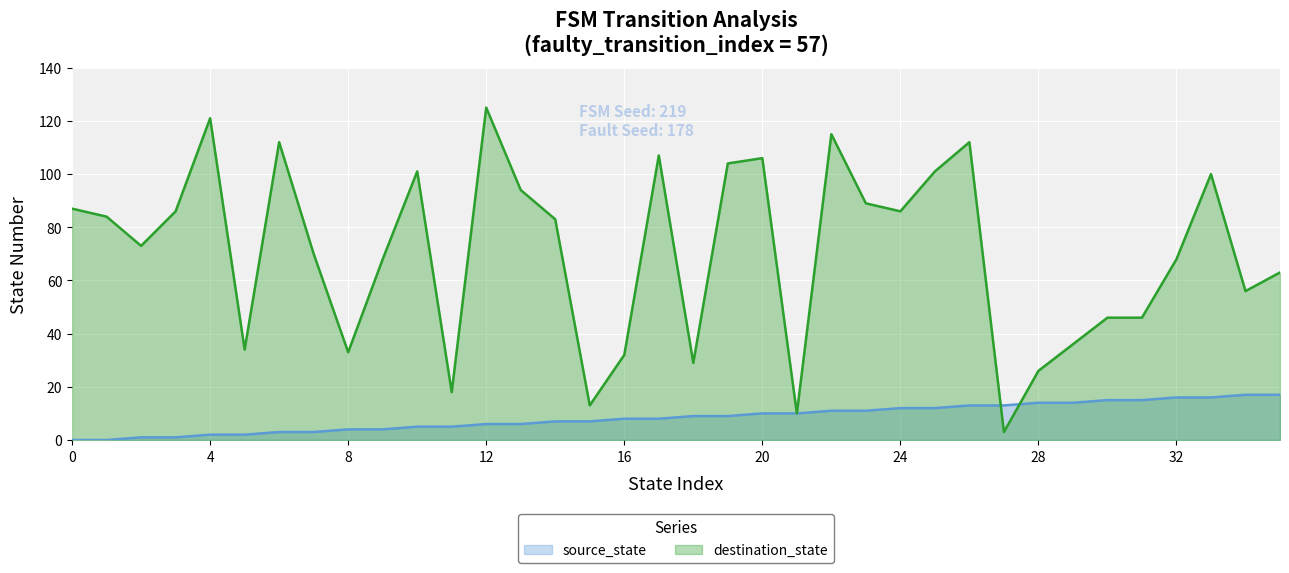

Rank the series by their average value, from highest to lowest.

destination_state, source_state